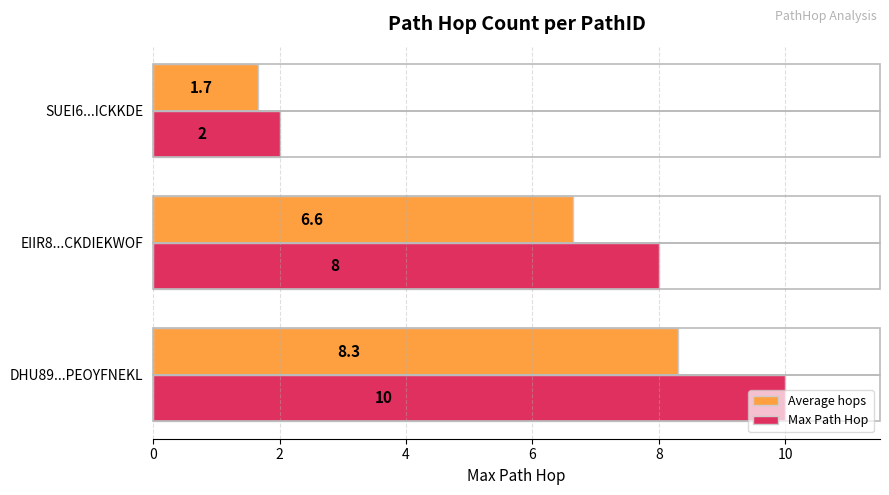

True or false: Average hops has a value of 3.2 at DHU89...PEOYFNEKL.

False